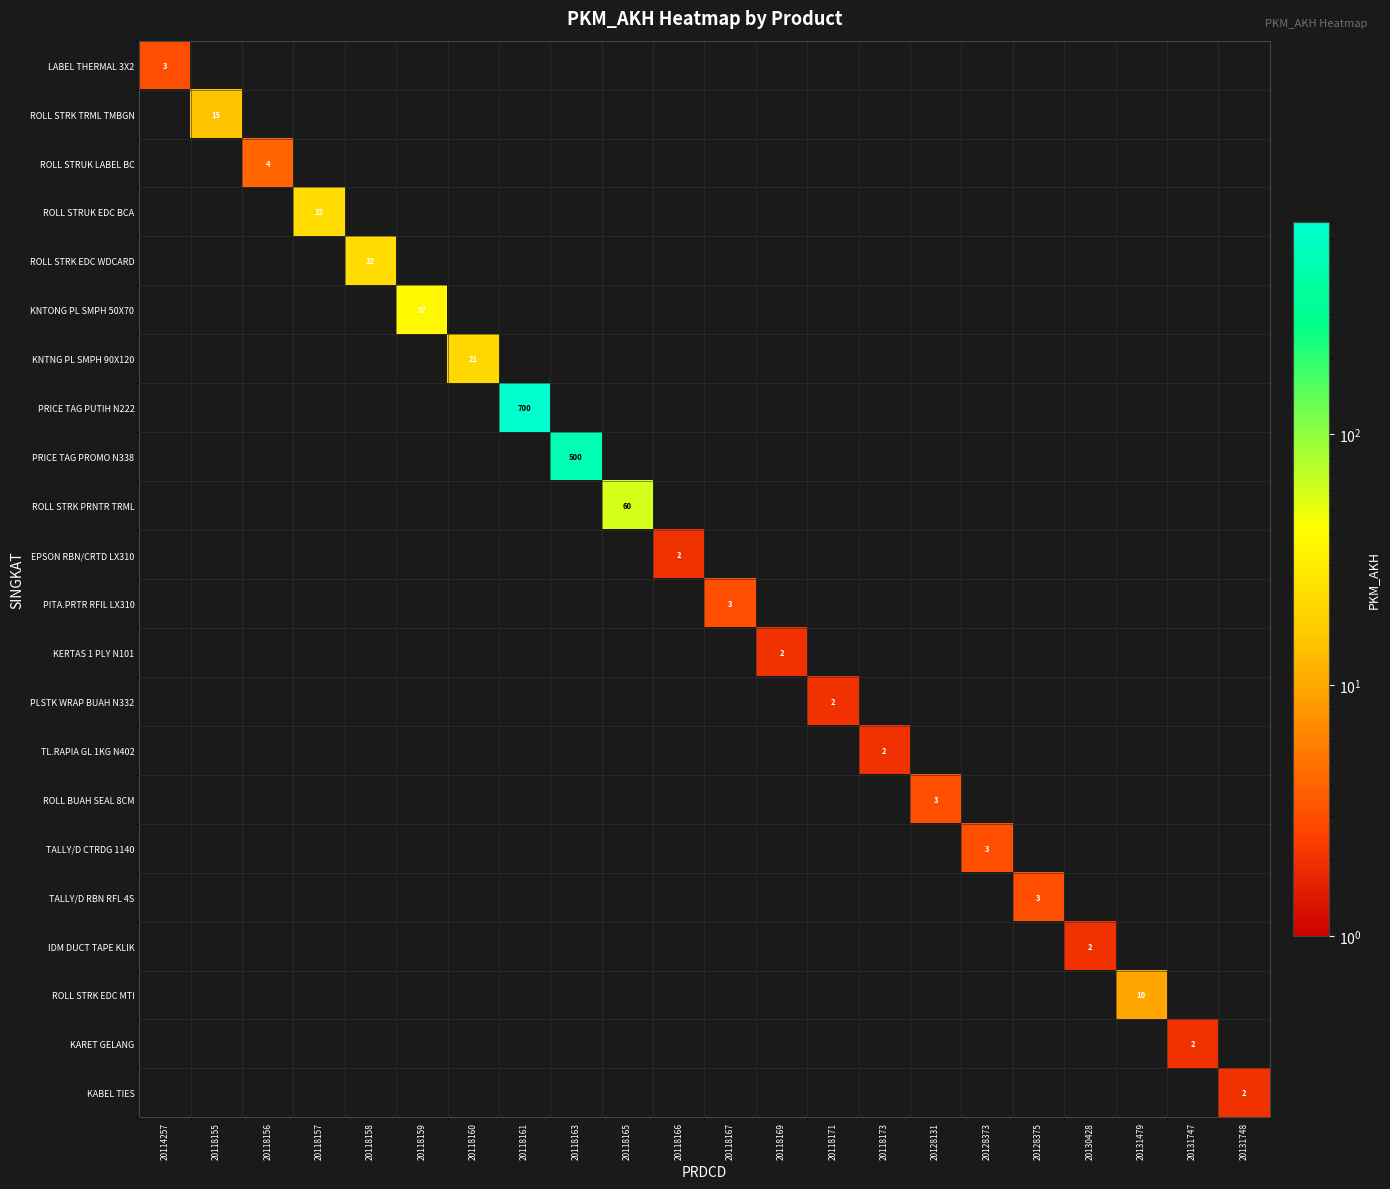

The PRICE TAG PROMO N338 series shows 500 at 20118163. True or false?

True